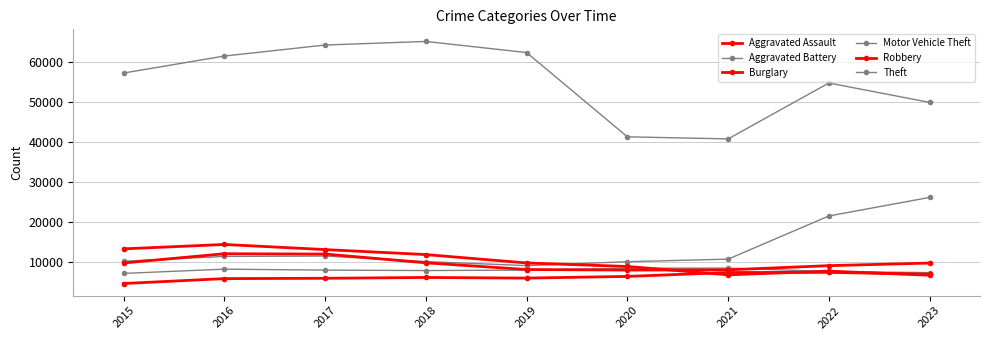

What is the value of the Motor Vehicle Theft point at the 4th from the left?

9985